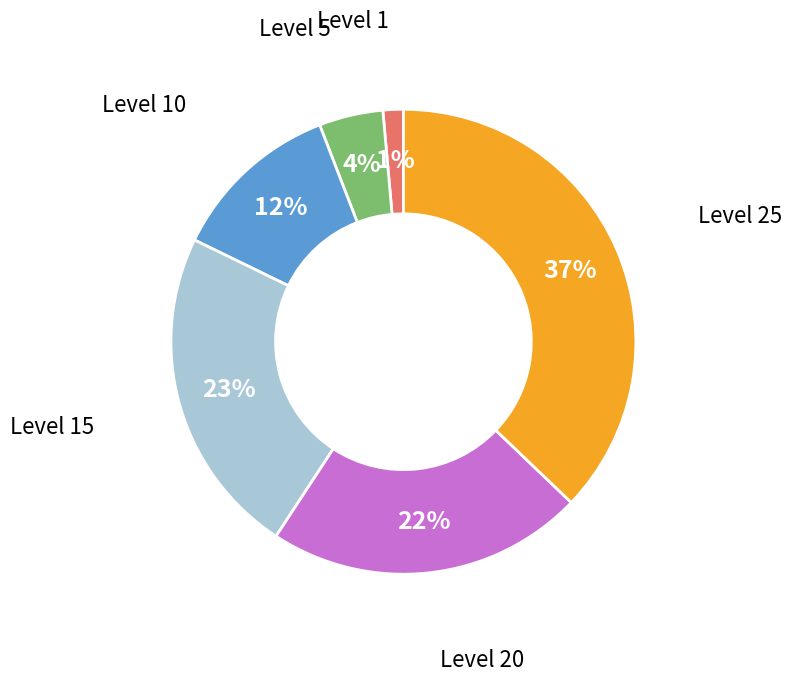

How many slices are in this pie chart?

6